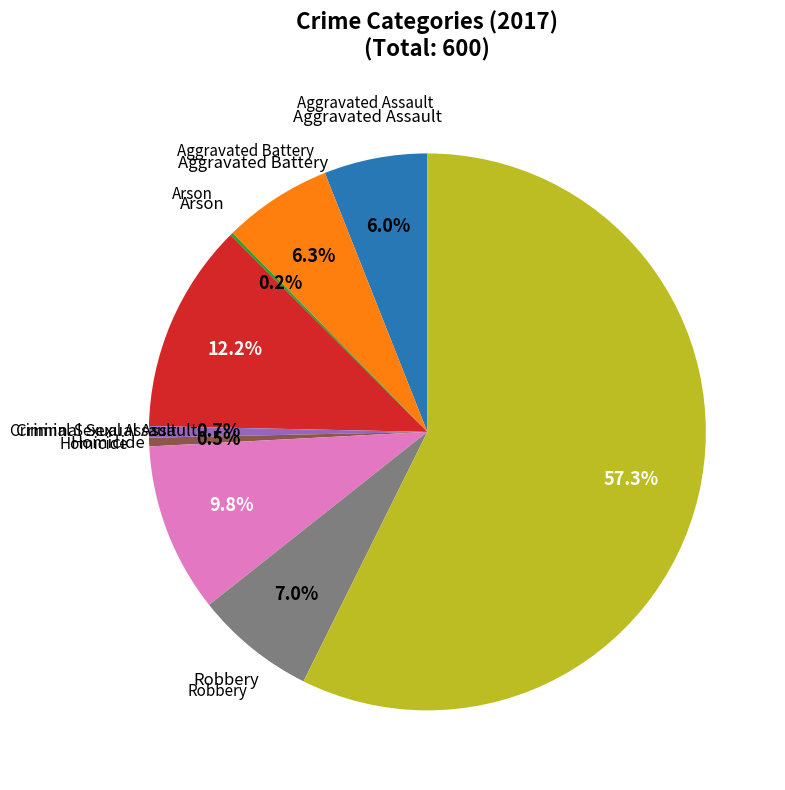

Is there any slice that represents more than half of the pie?

Yes